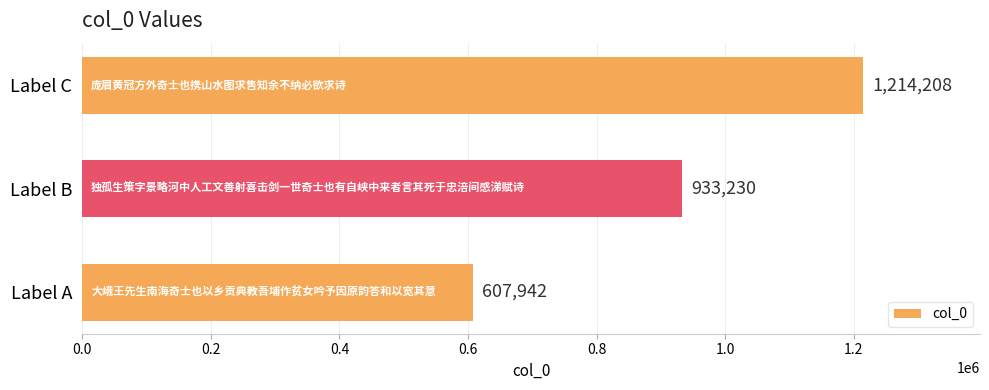

How many values are below 933230?

1